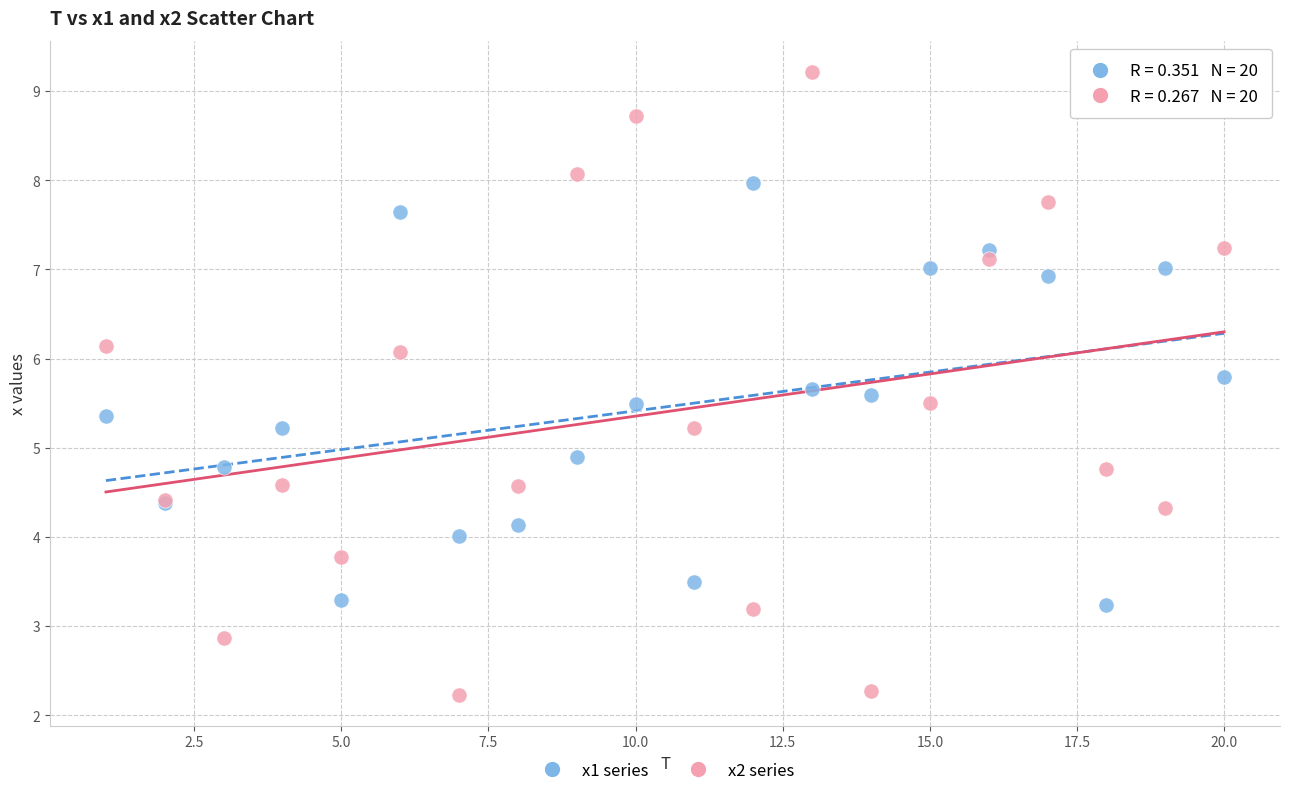

Which series contains the lowest Y value?

x2 series